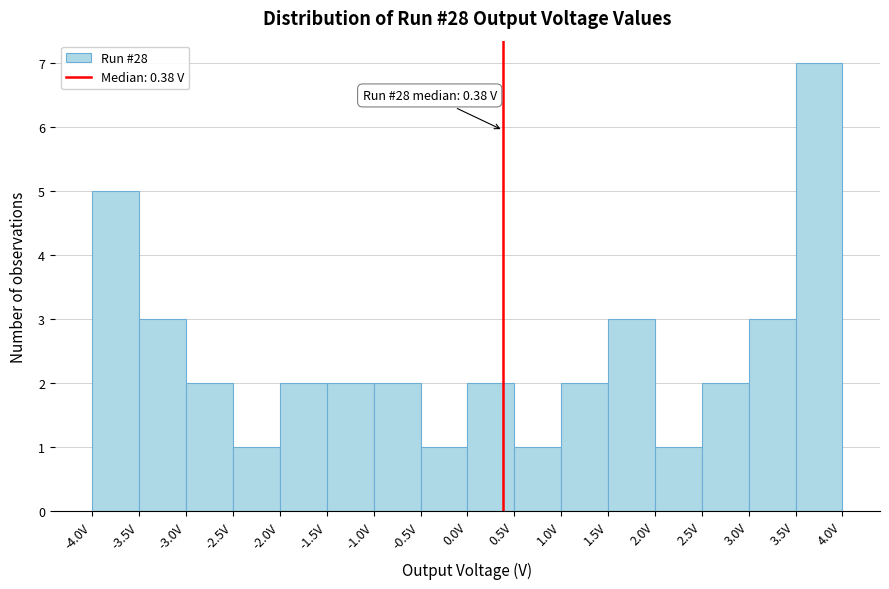

Over which range of the x-axis is the bar tallest?

3.5 to 4.0